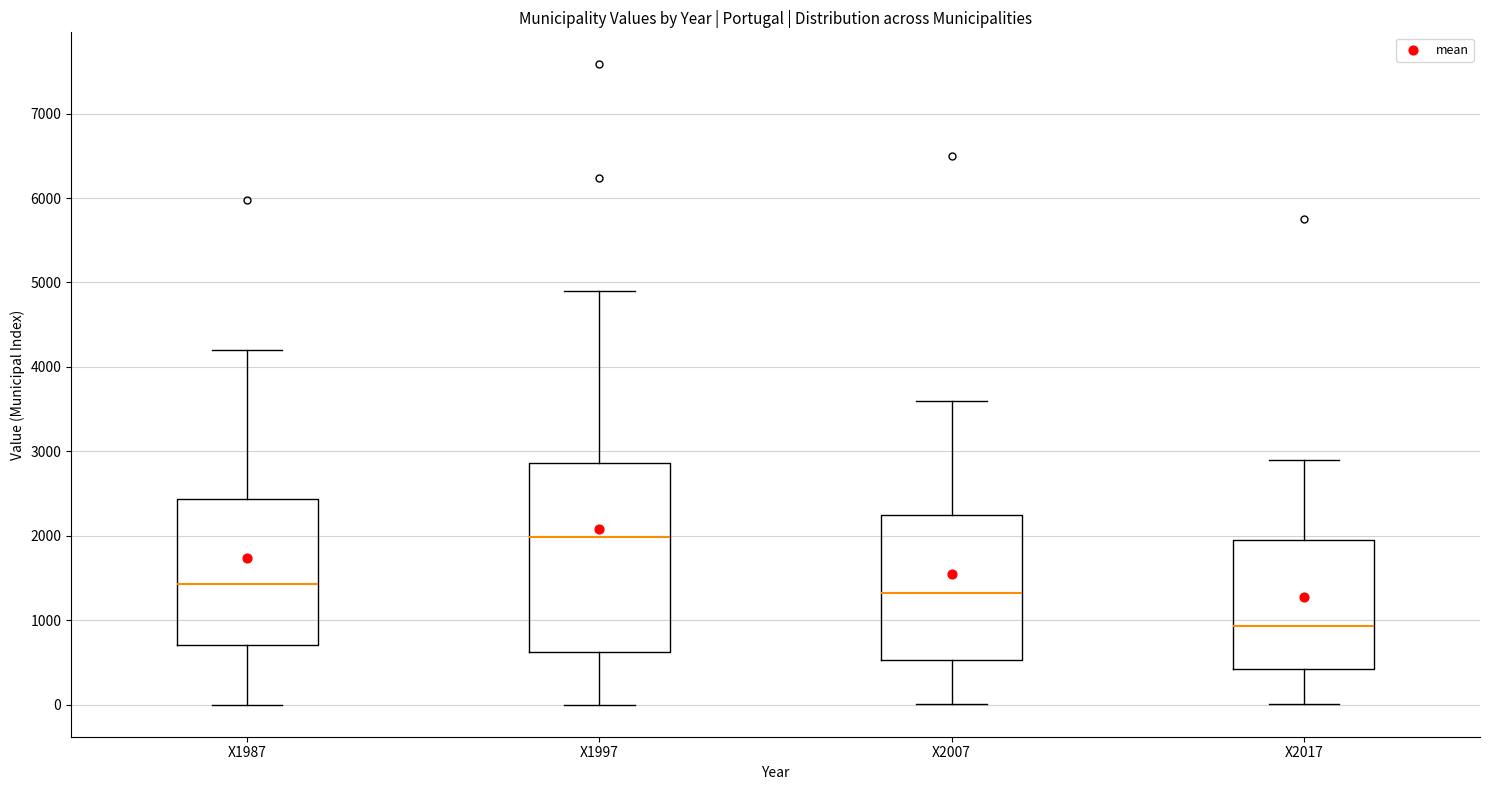

Comparing the boxes themselves (not the whiskers), which one is the tallest?

X1997